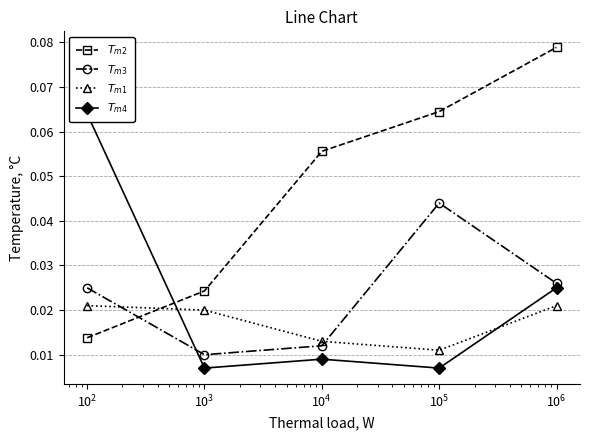

Does the chart display data point markers on the line(s)?

Yes